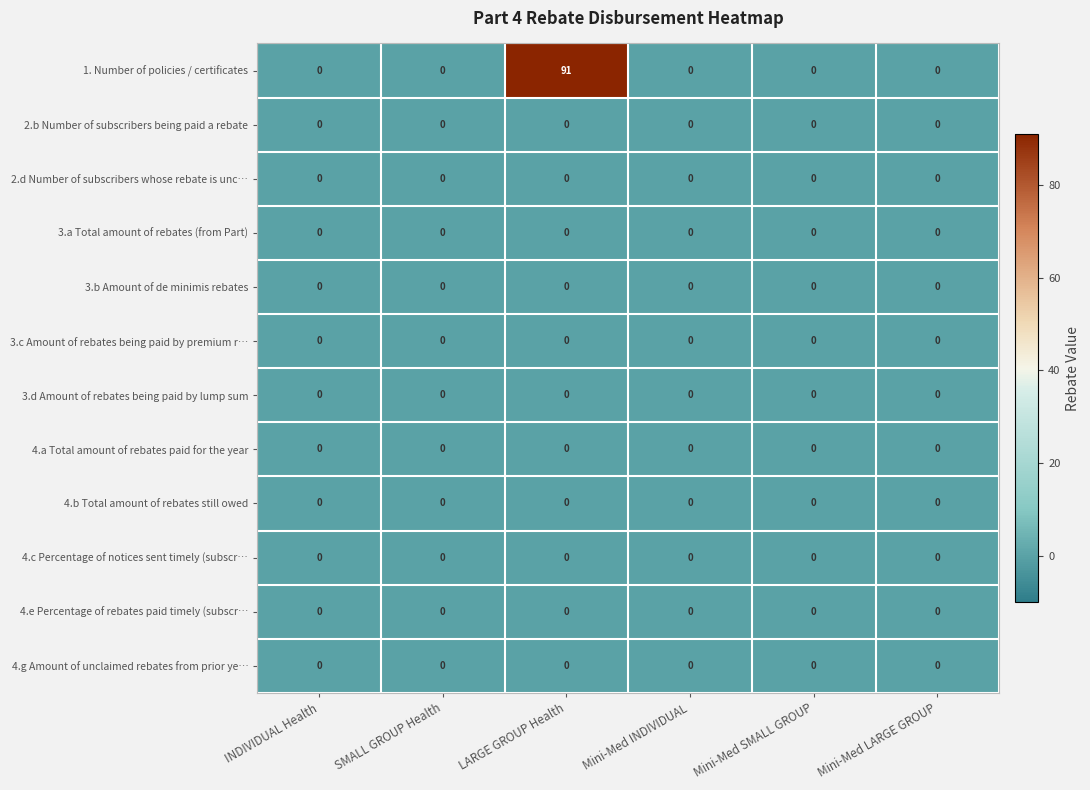

Is it true that 4.b Total amount of rebates still owed equals 0 at Mini-Med SMALL GROUP?

True